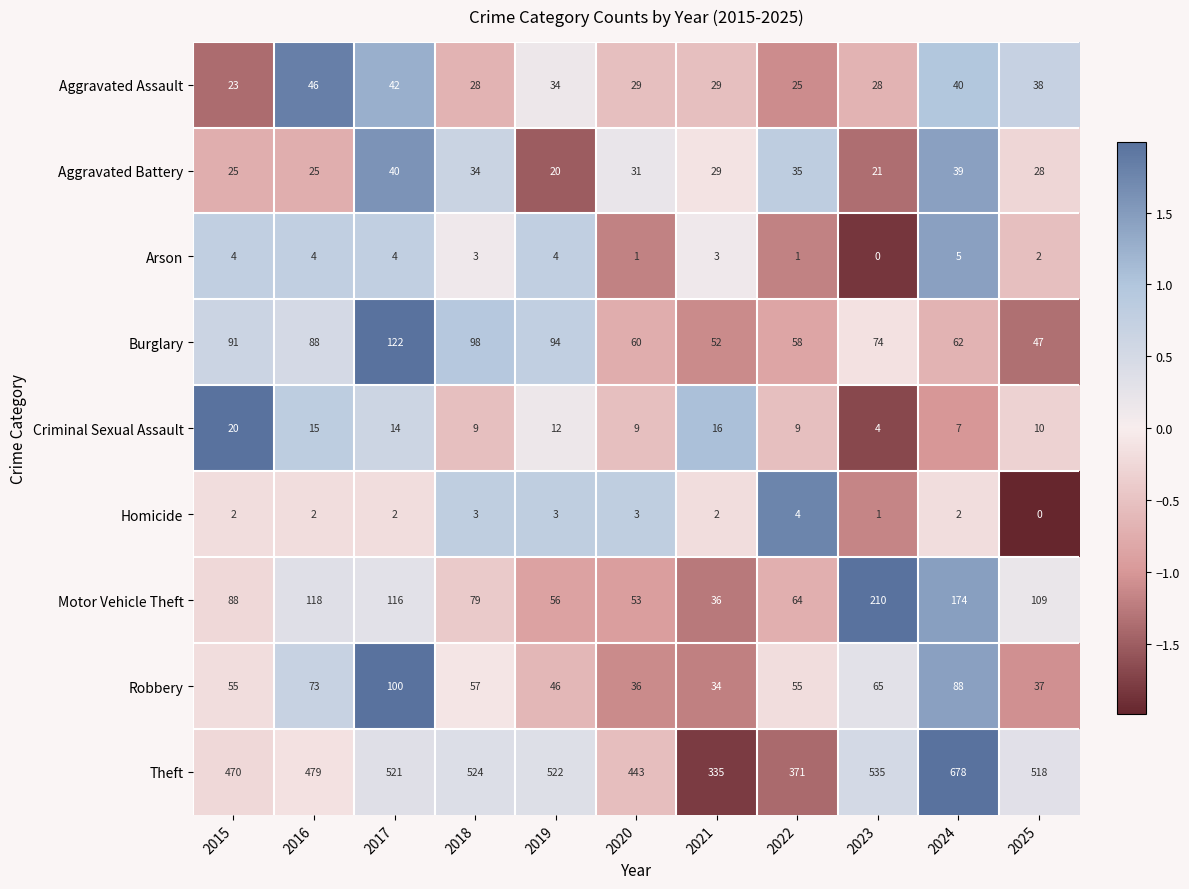

What is the sum of the Robbery values at 2023 and 2015?

120